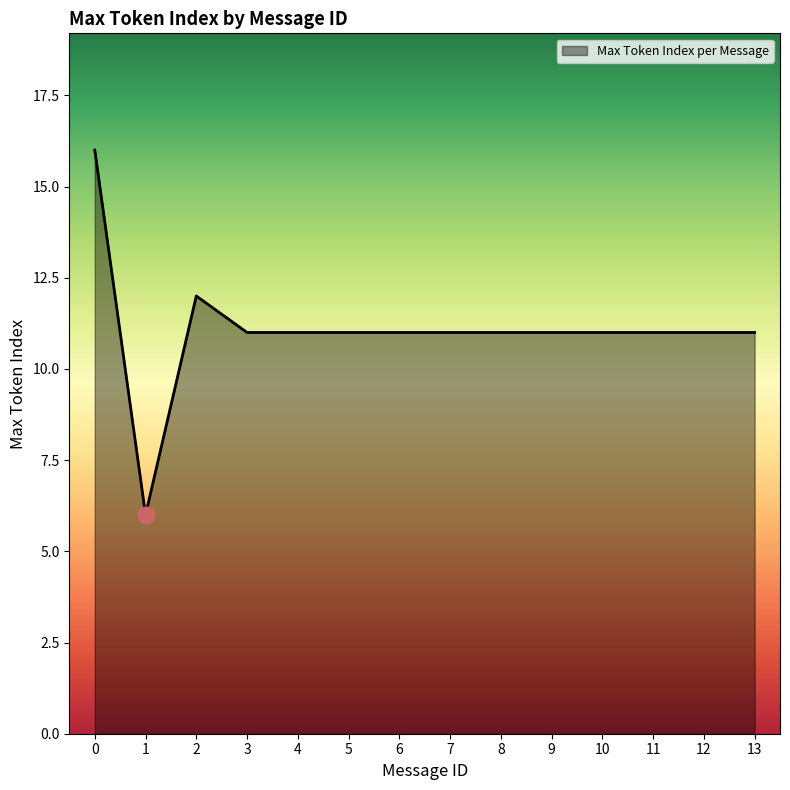

What is the minimum value shown in the chart?

6